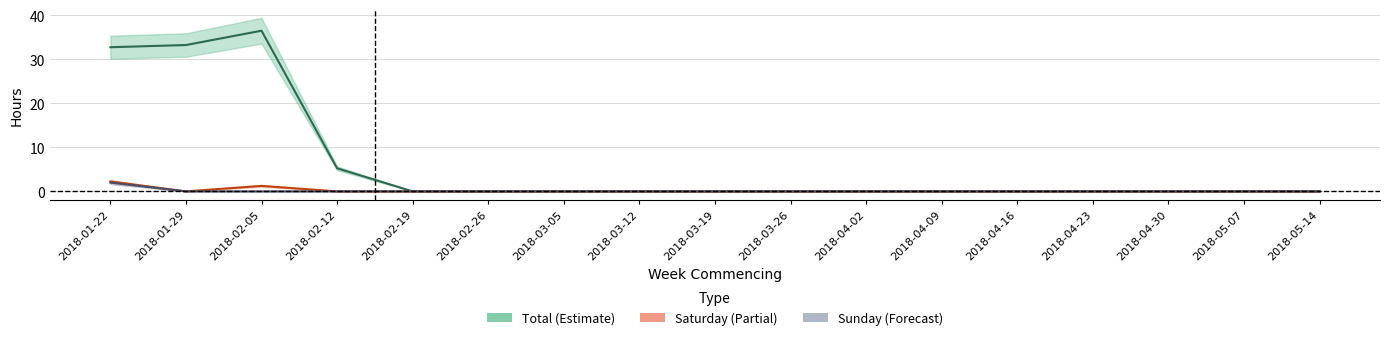

How many lines are shown in the chart?

3